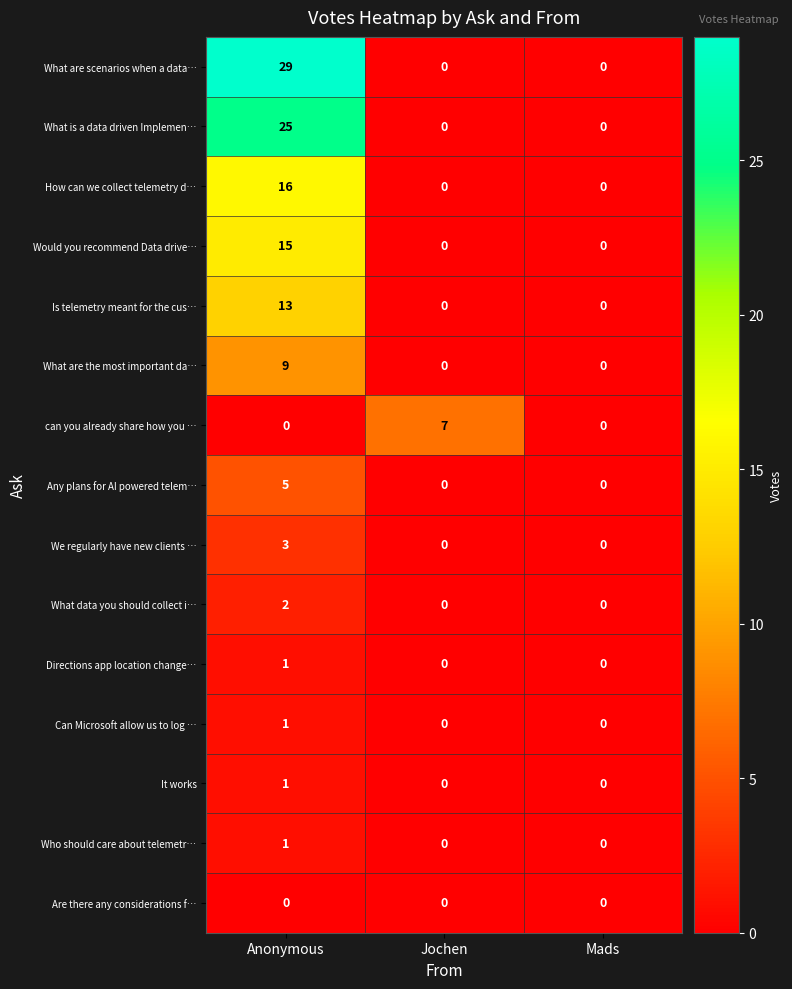

At how many categories does at least one series exceed 24?

1